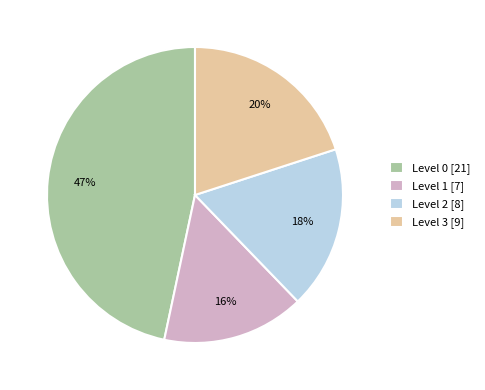

Count the number of slices in the pie.

4